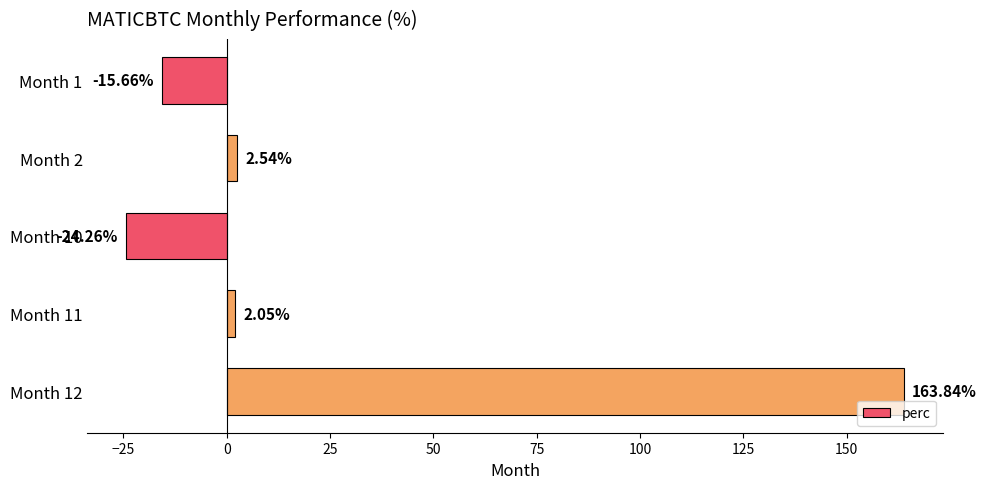

How many positive values are there?

3